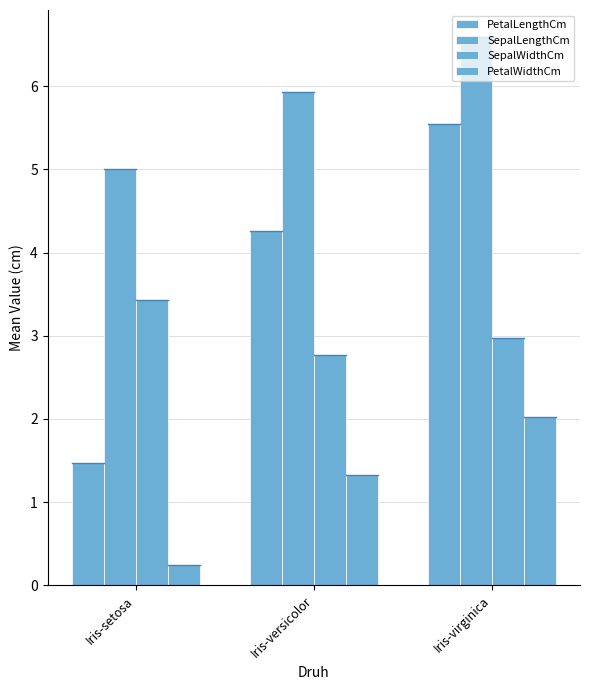

At which category is the sum across all series the highest?

Iris-virginica